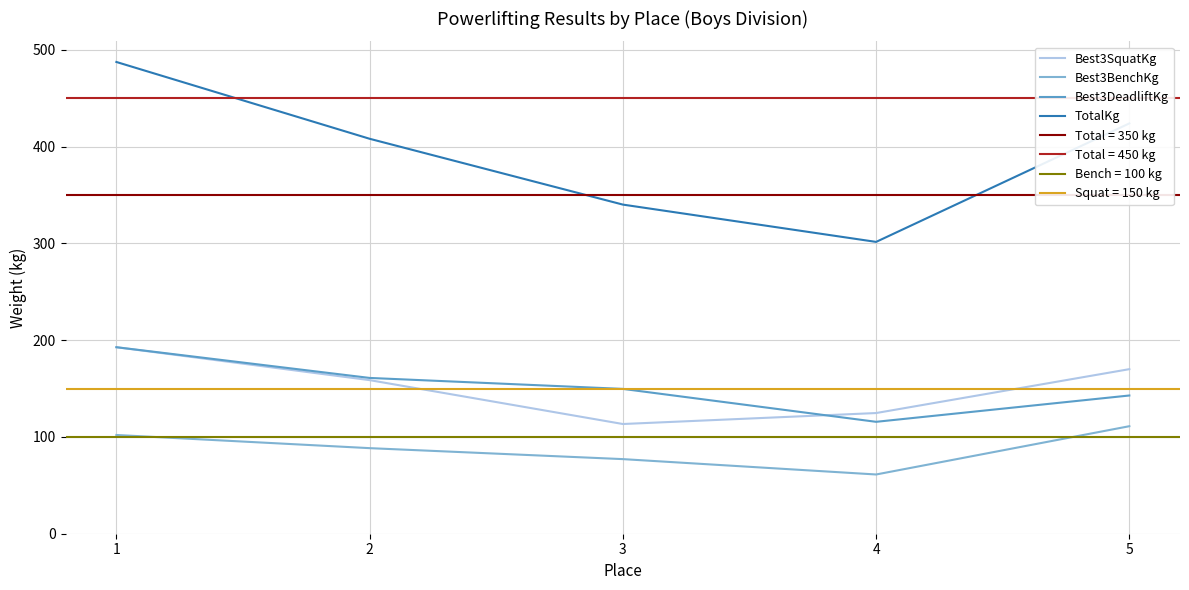

The value of Best3SquatKg at 4 is 124.7. True or false?

True